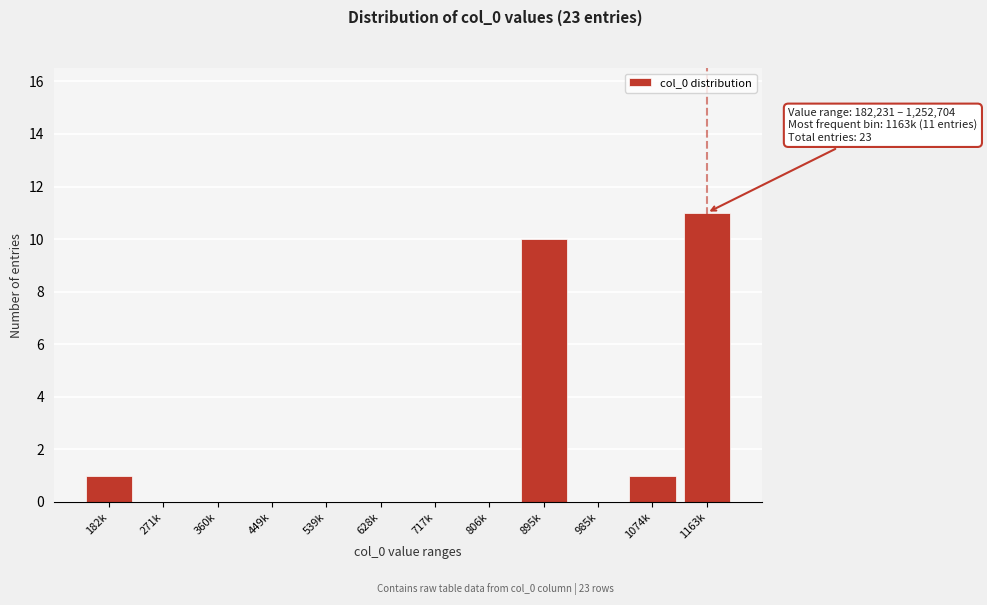

Reading left to right, transcribe all the data shown in this chart.

182k=1	271k=0	360k=0	449k=0	539k=0	628k=0	717k=0	806k=0	895k=10	985k=0	1074k=1	1163k=11